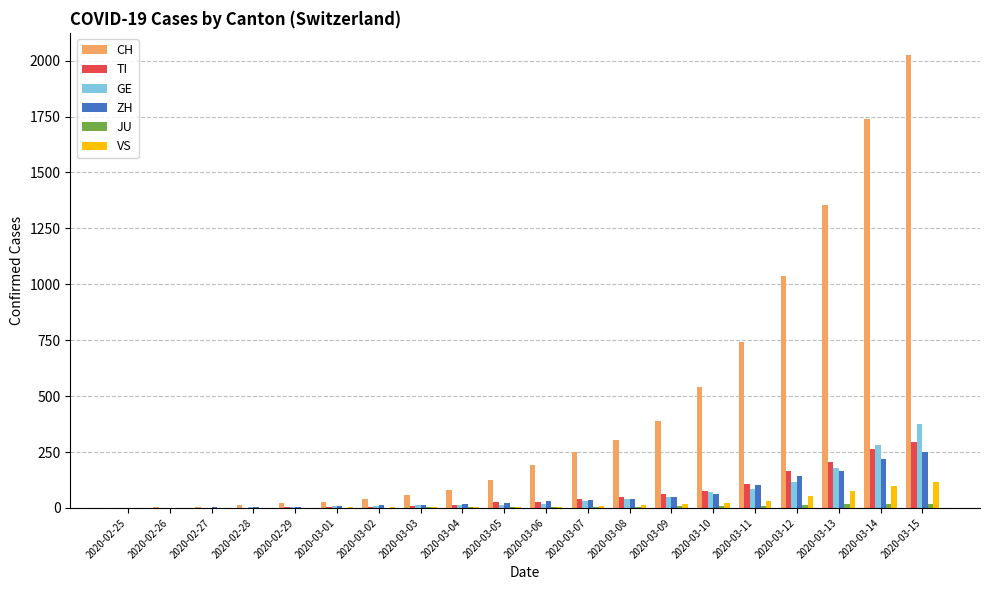

At which category is the sum across all series the highest?

2020-03-15